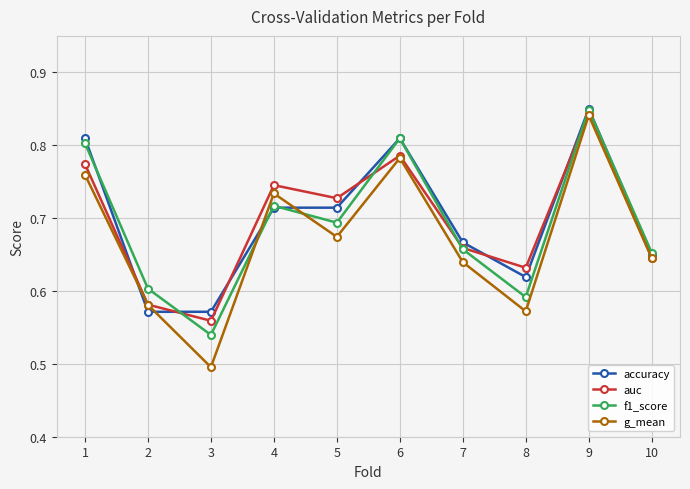

Rank the categories by g_mean value from highest to lowest.

9, 6, 1, 4, 5, 10, 7, 2, 8, 3